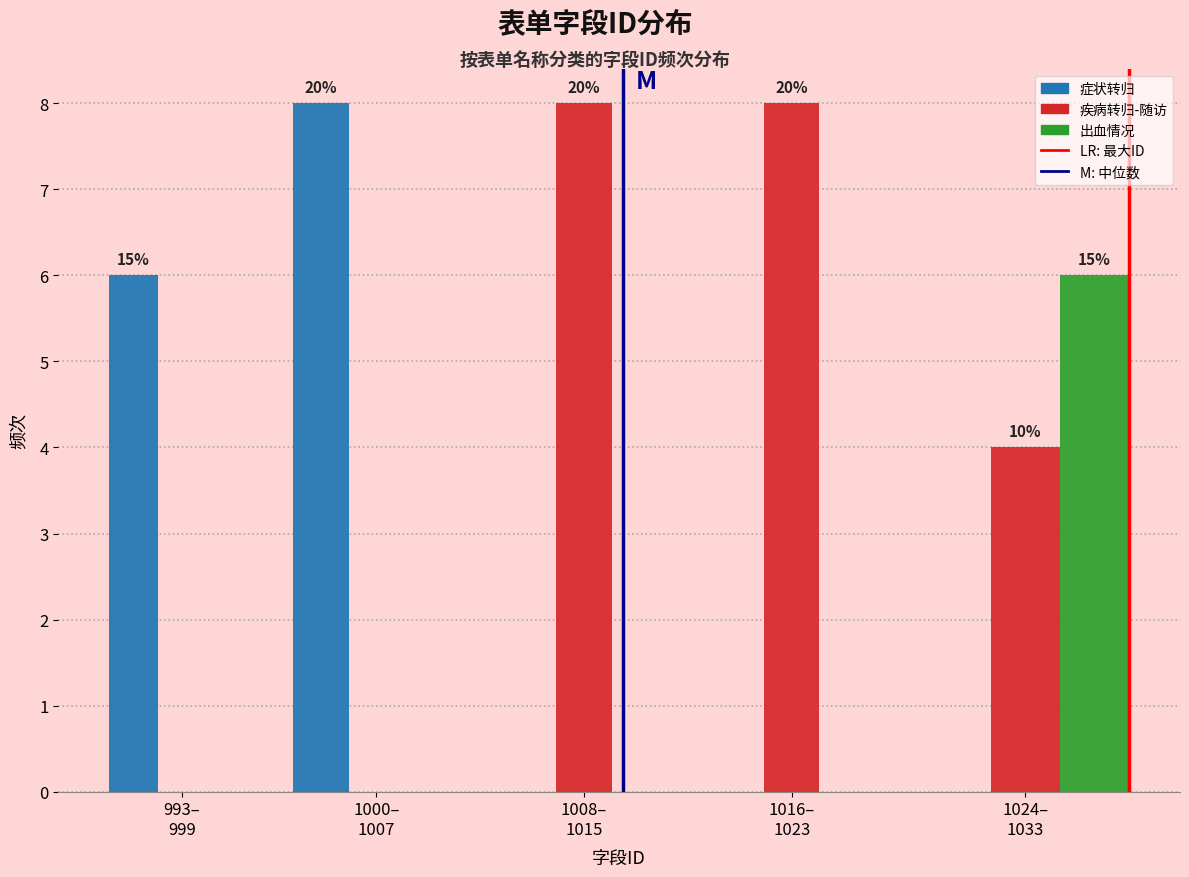

What is the greatest value displayed?

8